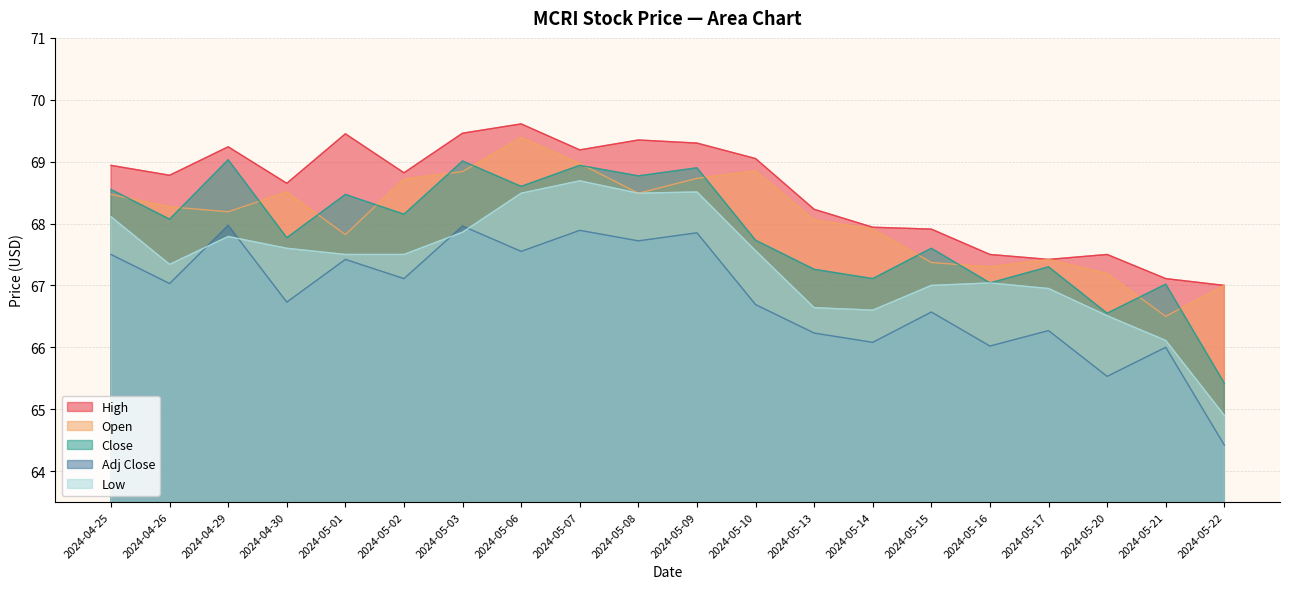

At 2024-05-03, list the series in order from largest to smallest.

High, Close, Open, Adj Close, Low